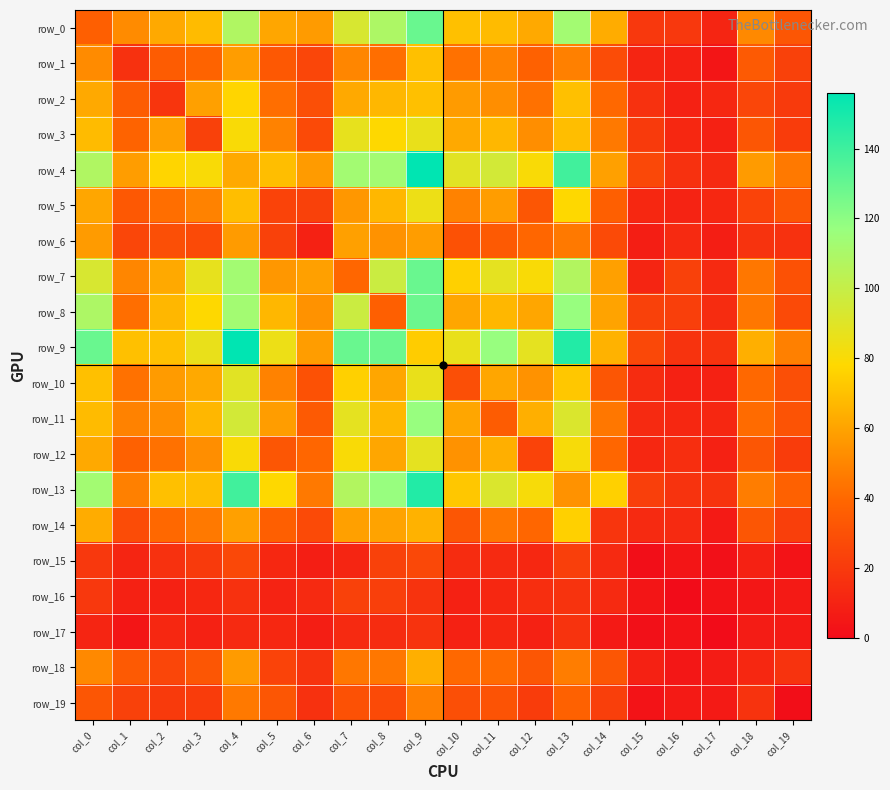

The value of row_15 at col_13 is 9. True or false?

False